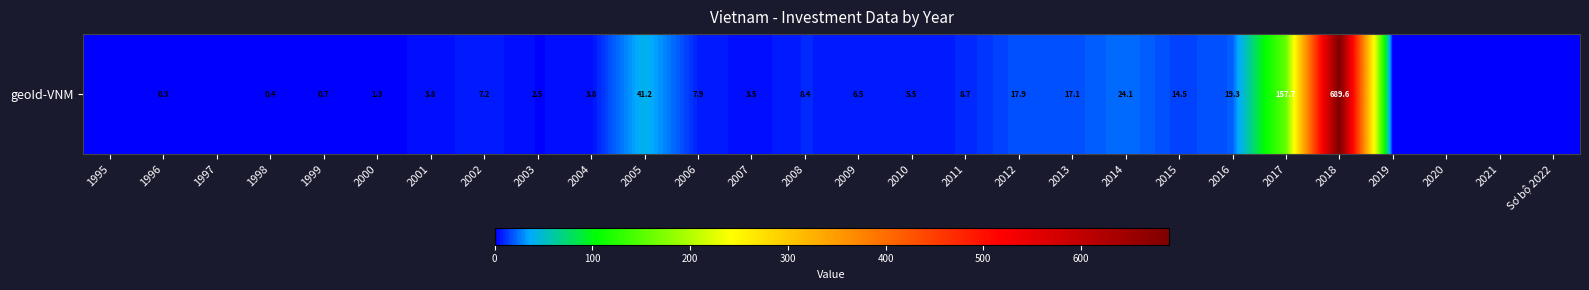

What is the difference between the second highest and second lowest values?

157.7